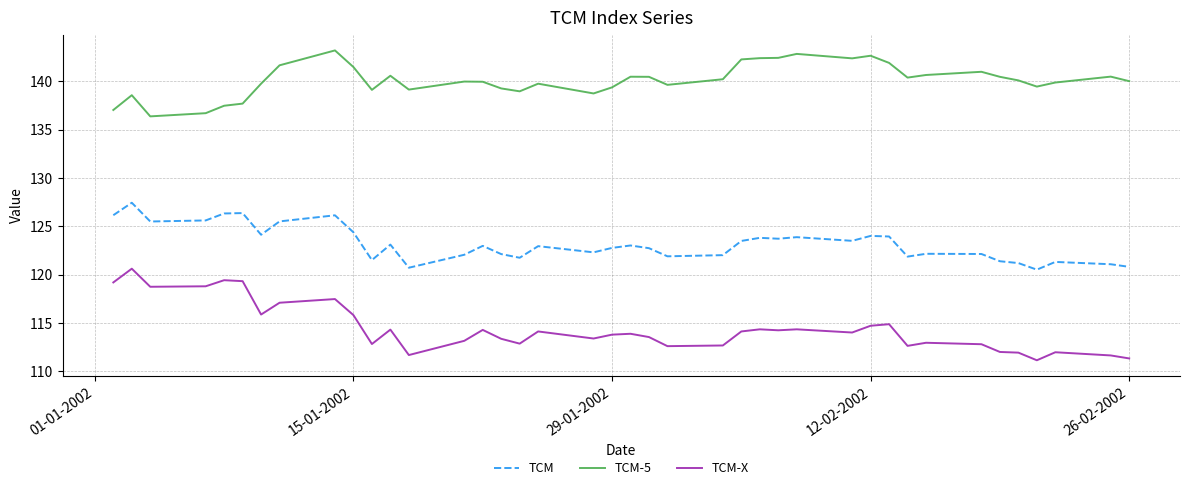

What is the difference between the maximum and minimum values in the TCM series?

6.9